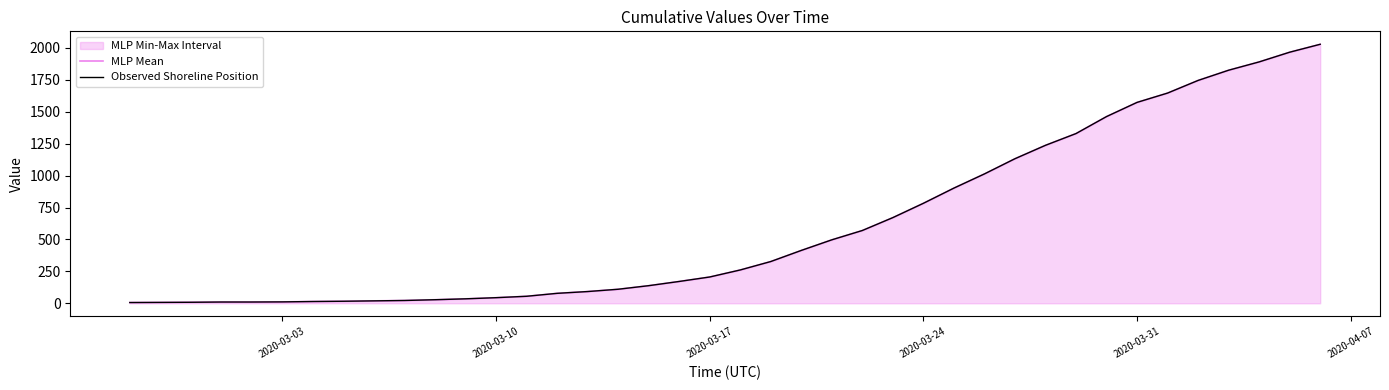

The MLP Mean series shows 23 at 2020-03-10. True or false?

False